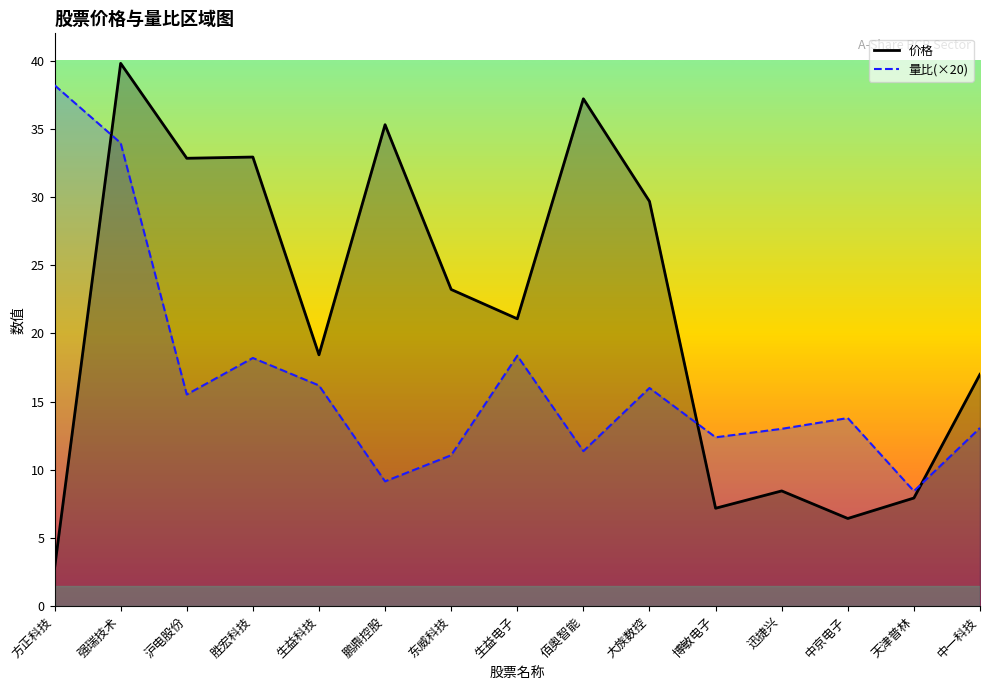

How many lines are shown in the chart?

2